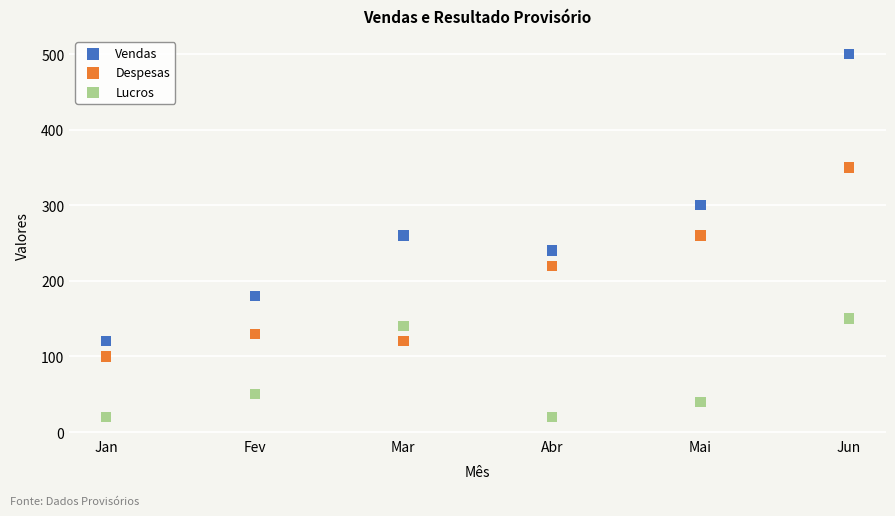

Which series has the widest spread of Y values?

Vendas